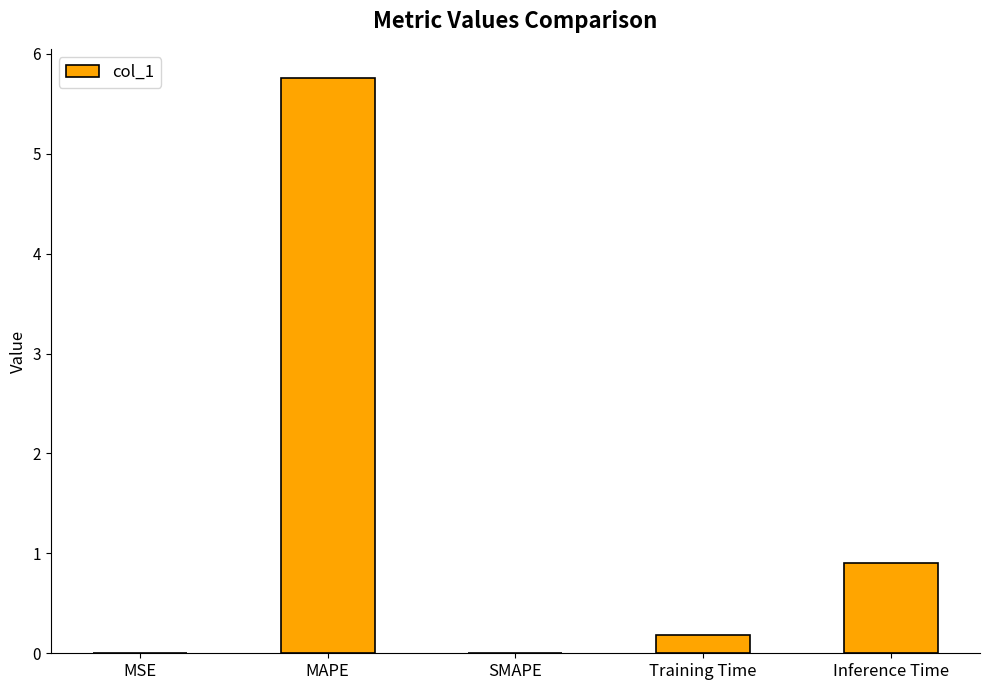

What is the change in value from SMAPE to Inference Time?

+0.9